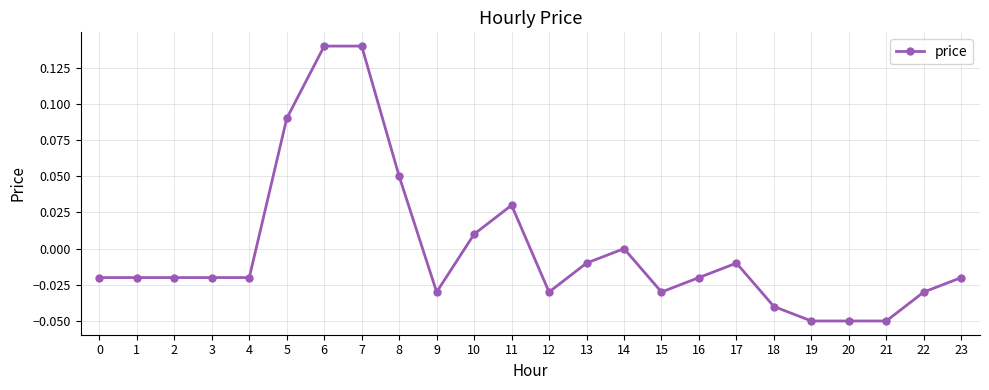

What is the change in value from 1 to 8?

+0.1